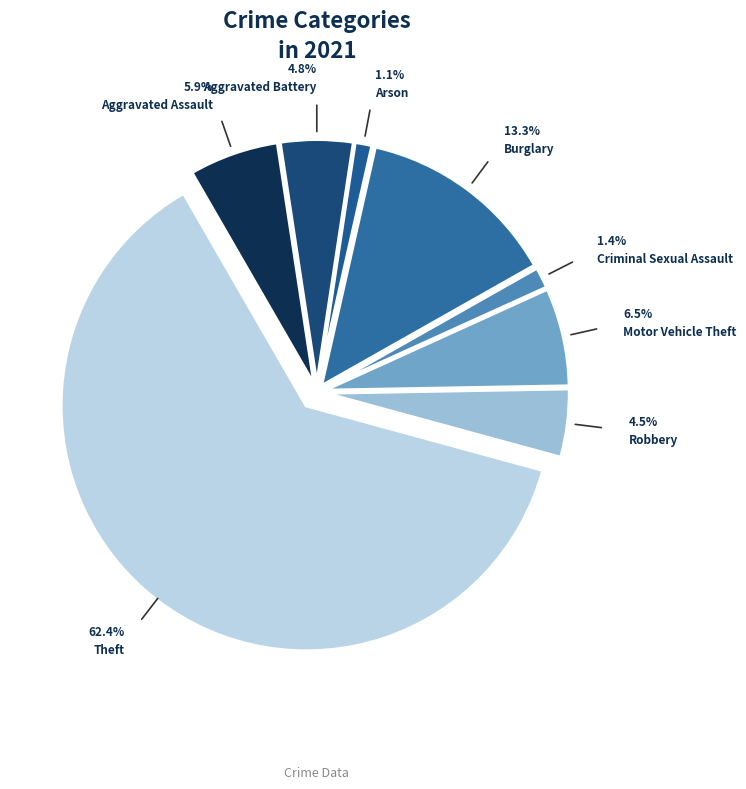

What is the largest slice in the pie chart?

Theft